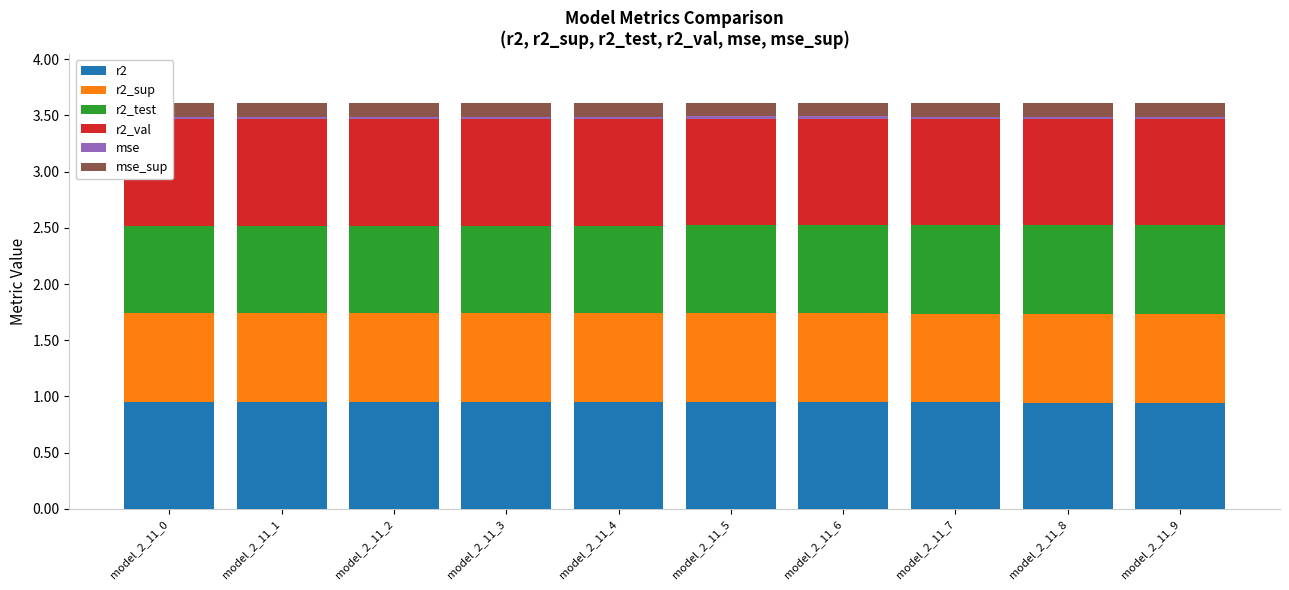

True or false: r2_val has a value of 0.4 at model_2_11_6.

False